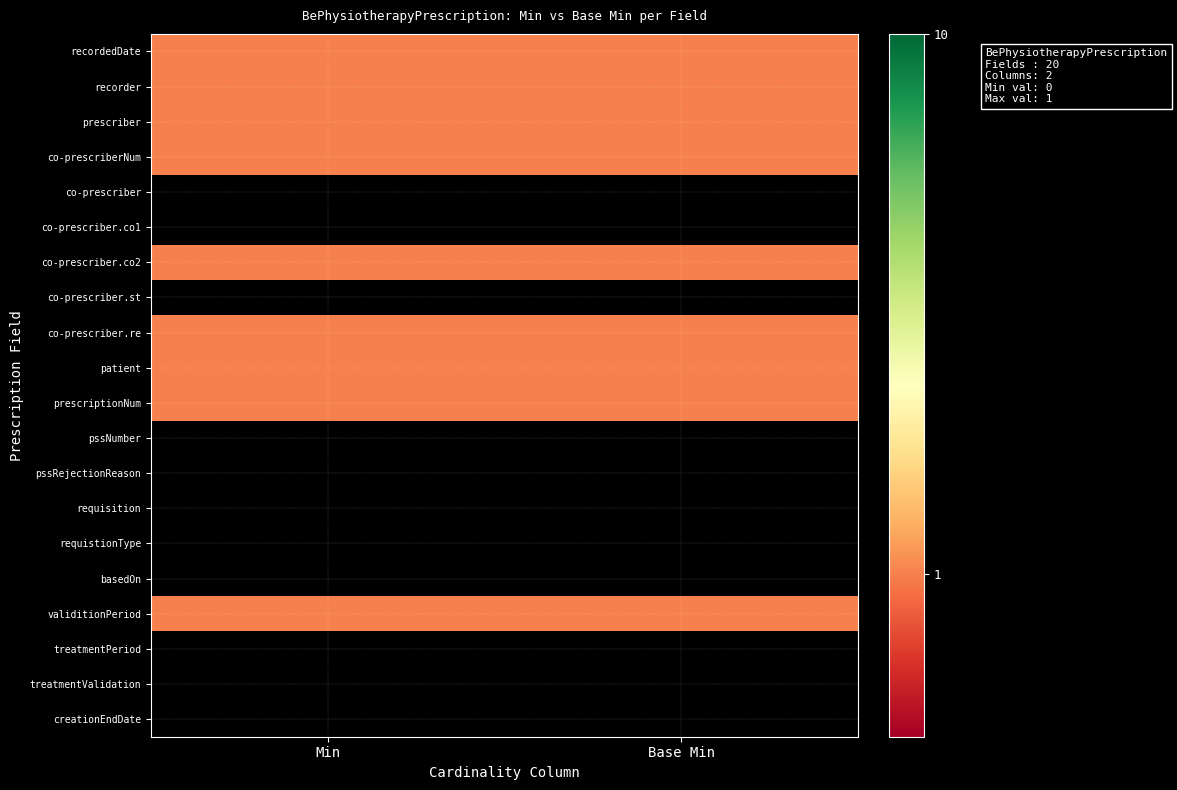

At which category is the sum across all series the highest?

Min